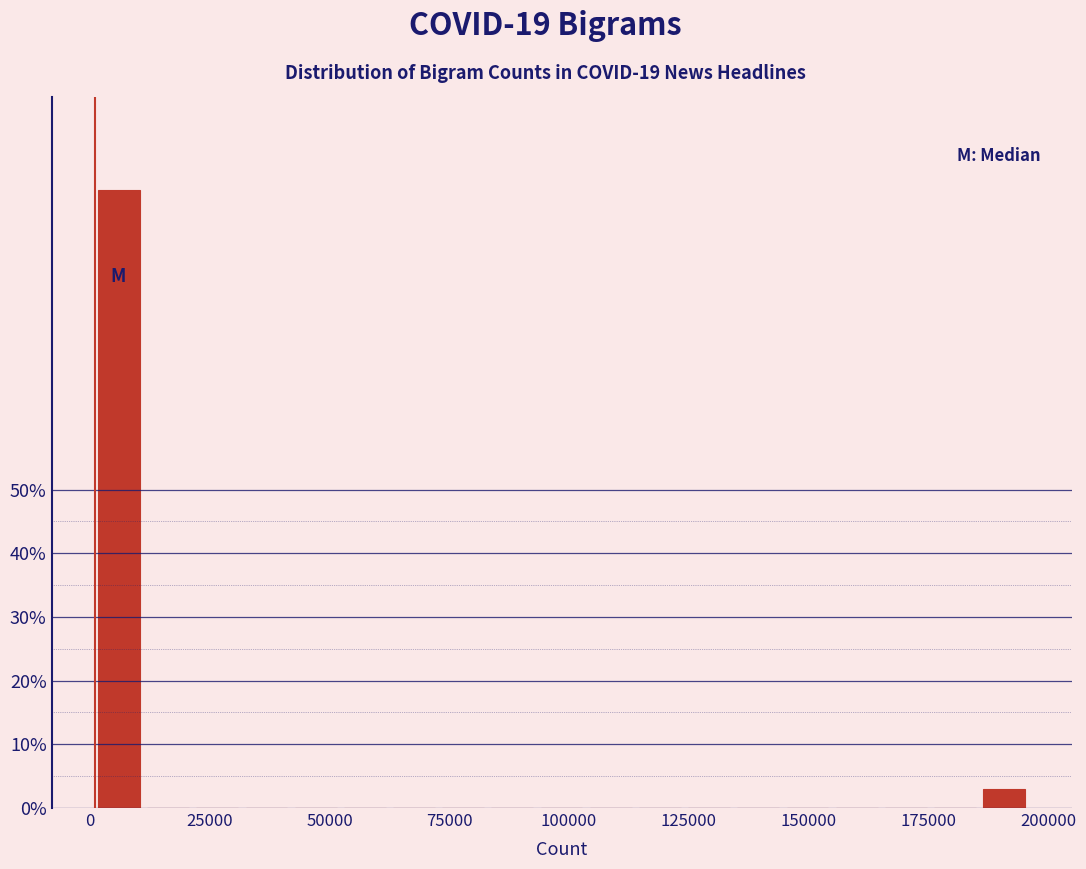

Read against the x-axis, roughly where is the centre of the tallest bar?

5000